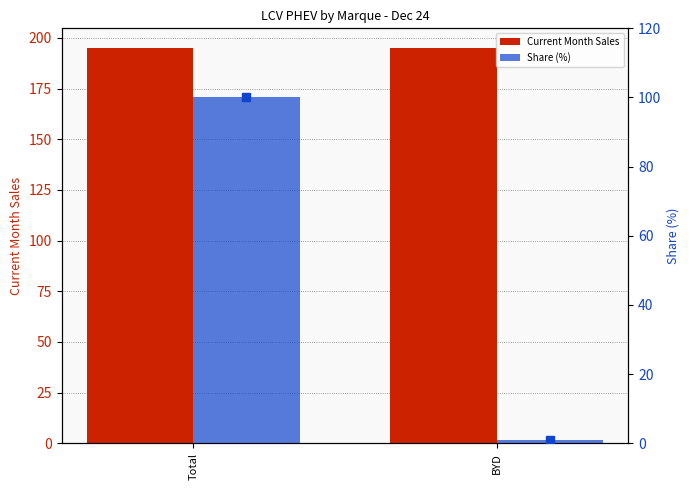

How many bars are there in each group?

2